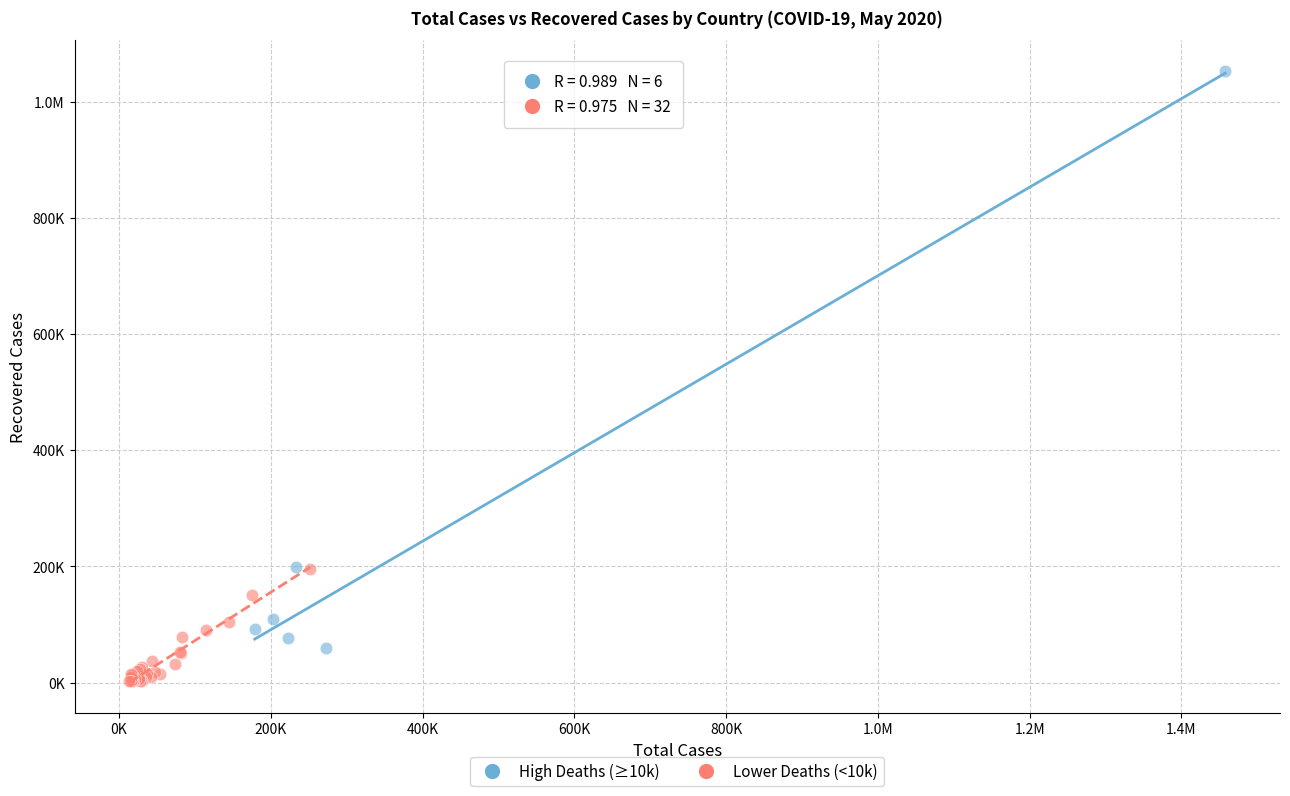

What are all the series names shown in the legend?

High Deaths (≥10k), Lower Deaths (<10k)